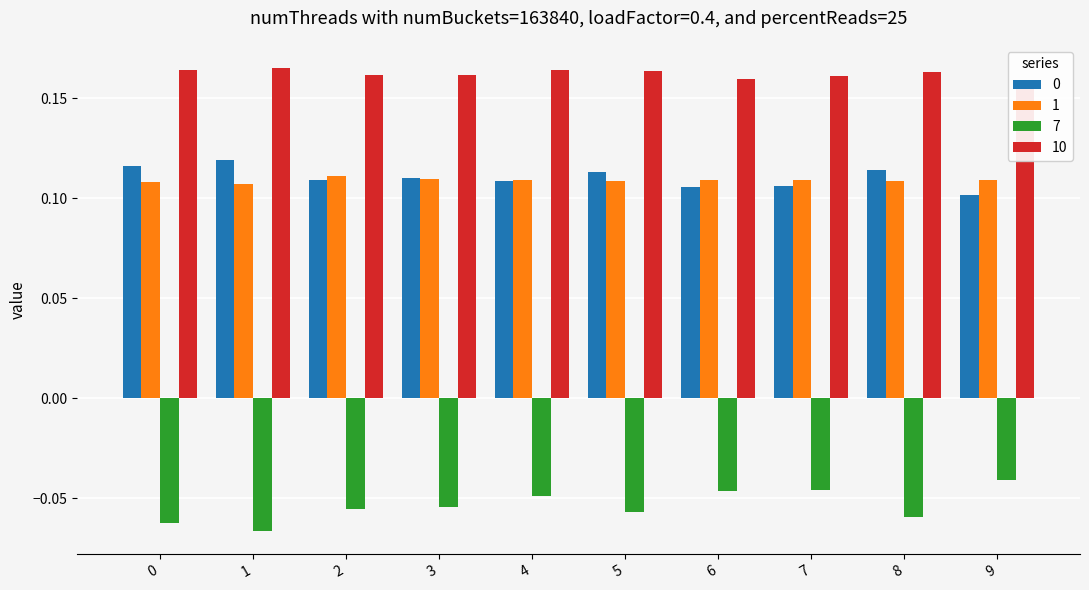

Which series has the largest range (max minus min)?

7